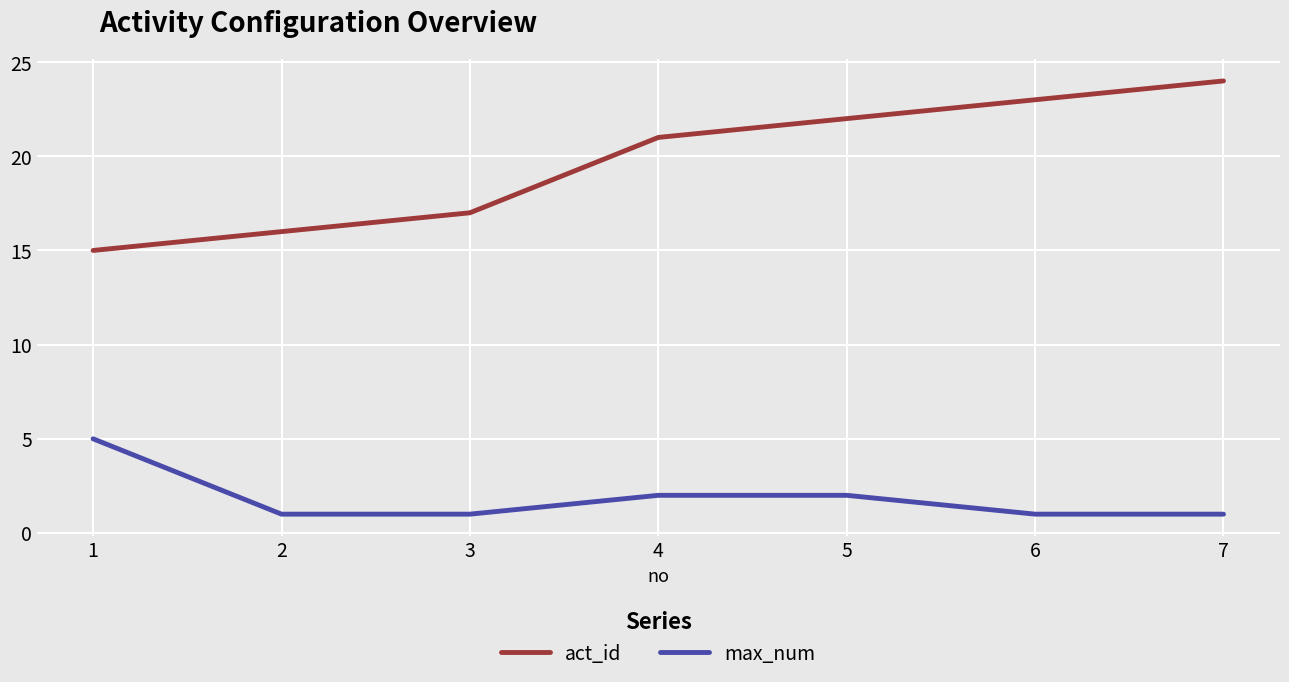

What are all the series names shown in the legend?

act_id, max_num